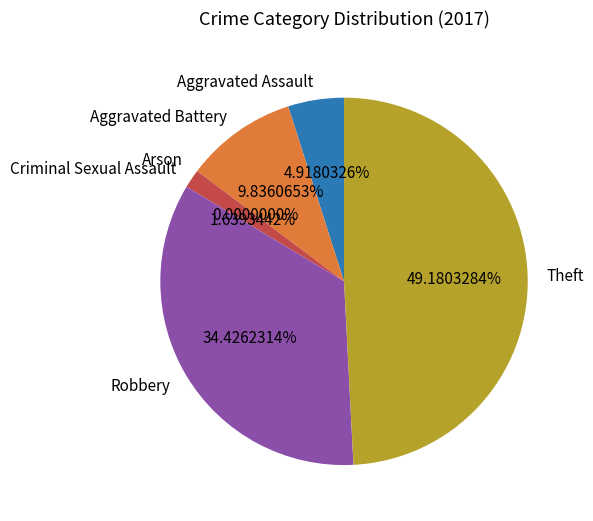

To the nearest percent, what portion does Criminal Sexual Assault represent?

2%